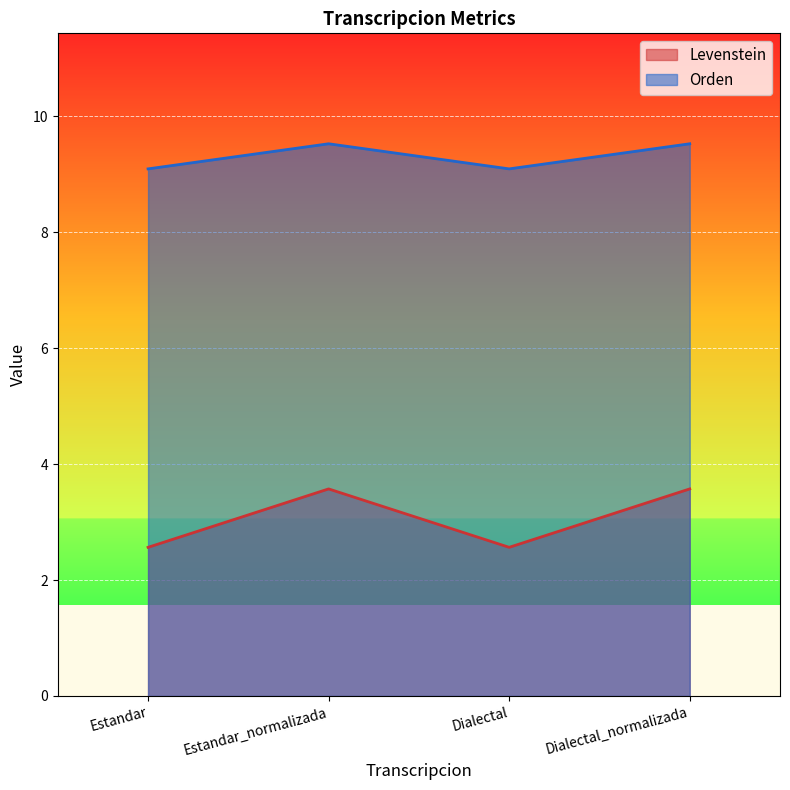

Where is Levenstein nearest to the value 3?

Estandar